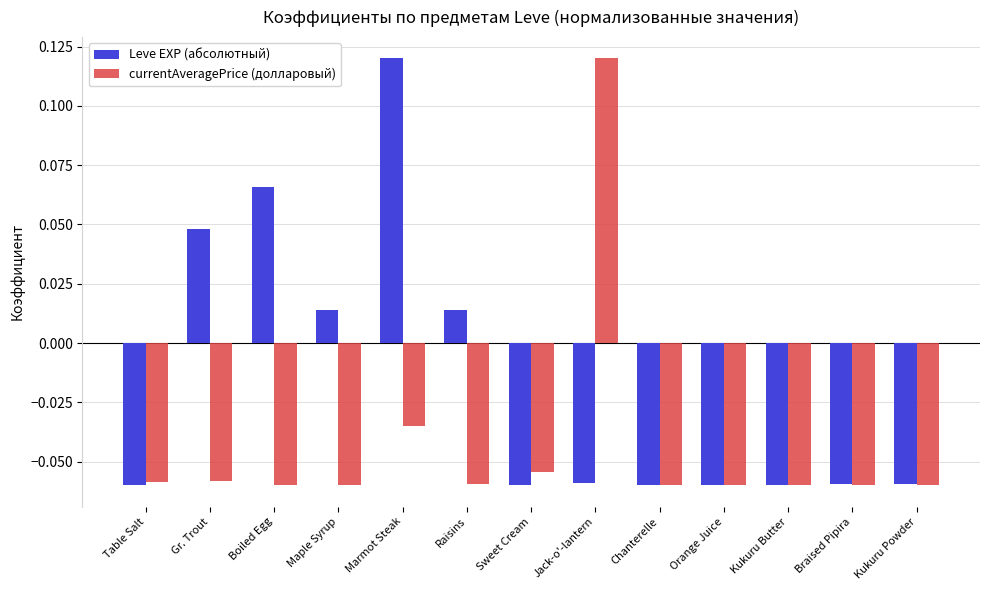

How many groups of bars are there?

13